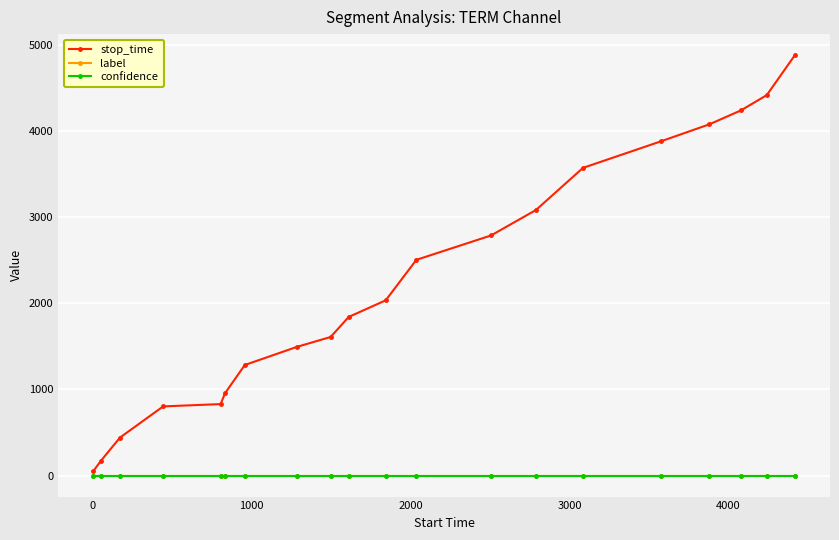

Which series has the largest range (max minus min)?

stop_time